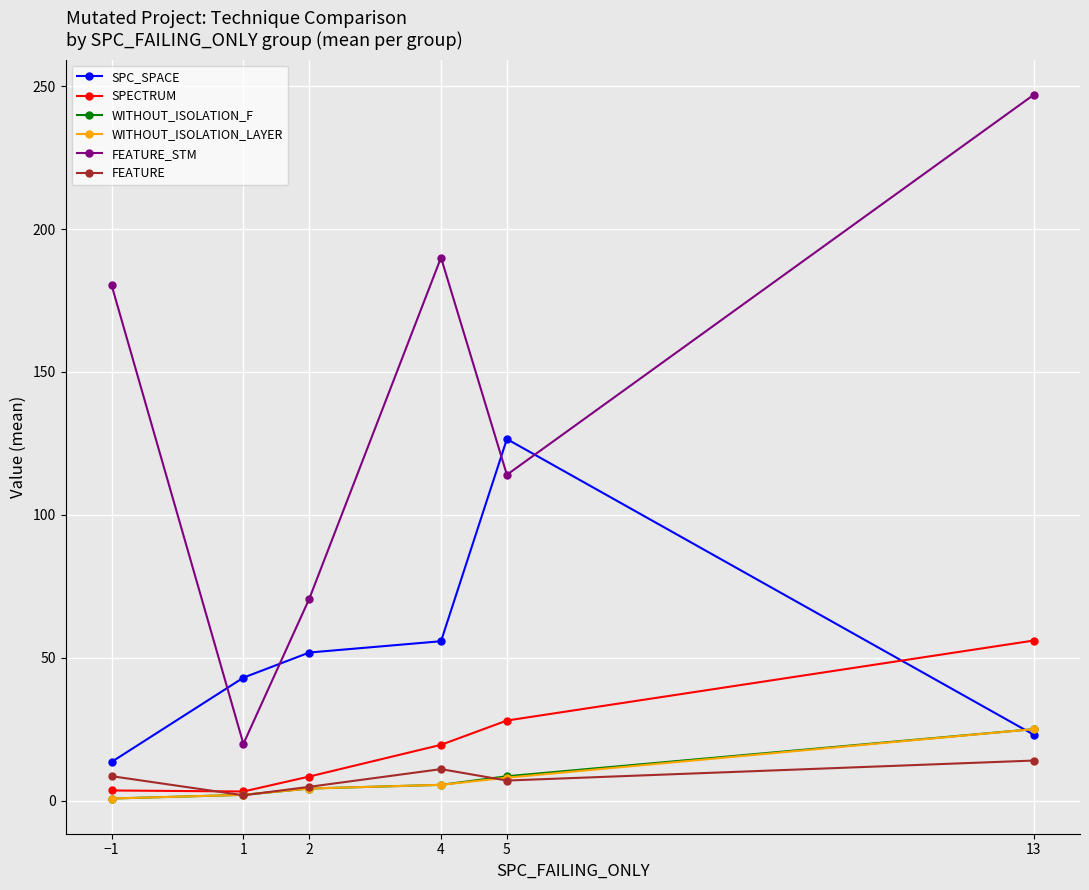

At which category is the sum across all series the highest?

13